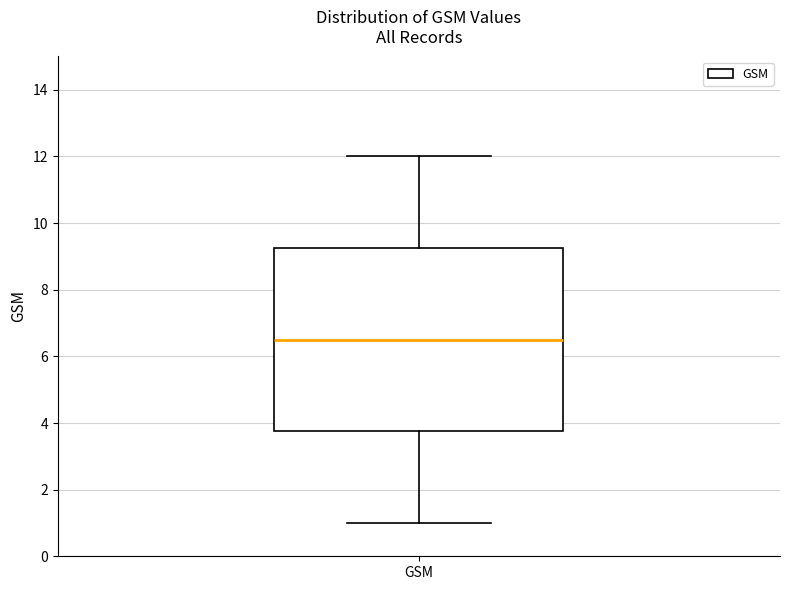

Where does the median line of the box for GSM sit on the y-axis? The values are not printed on the chart, so give them approximately, as read against the axis.

6.6